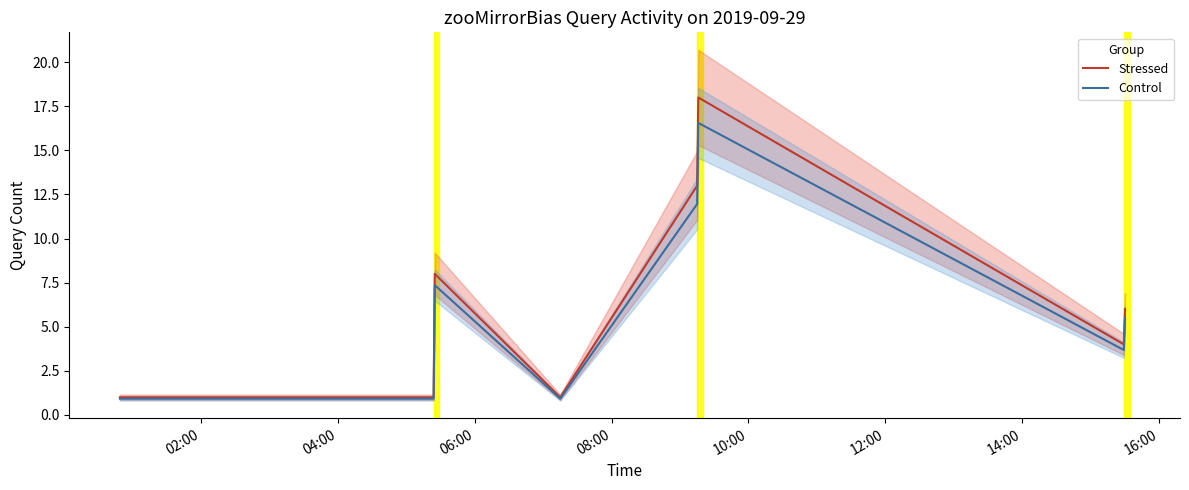

What is the maximum value for Control?

16.6